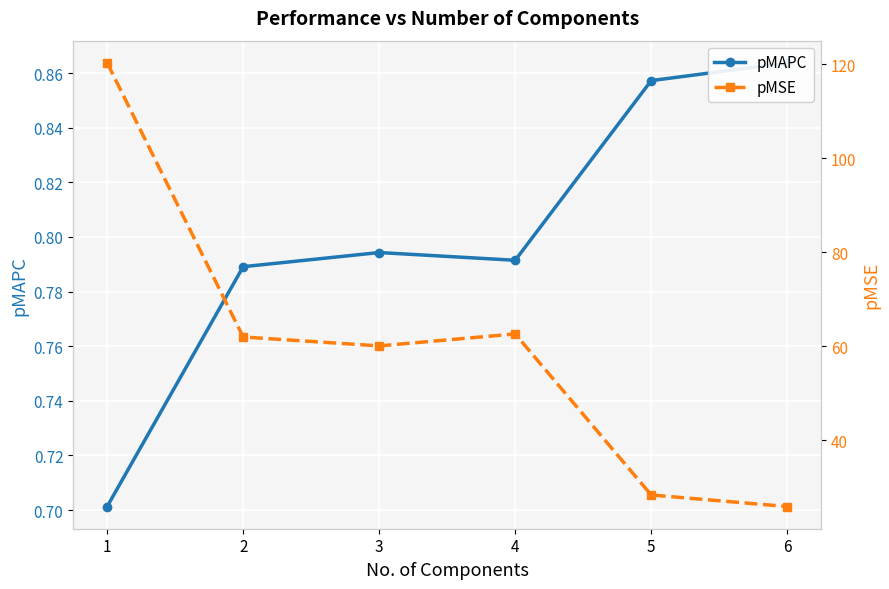

The pMSE series shows 48.4 at 1. True or false?

False